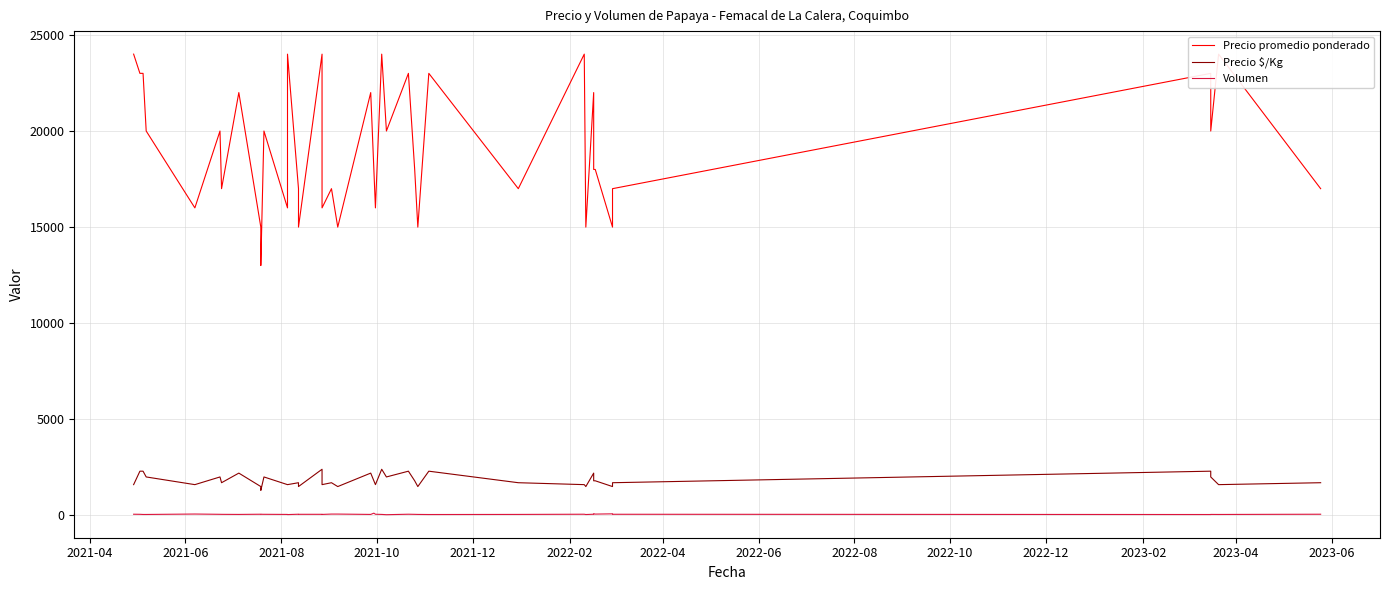

True or false: Precio promedio ponderado and Precio $/Kg intersect in this chart.

False